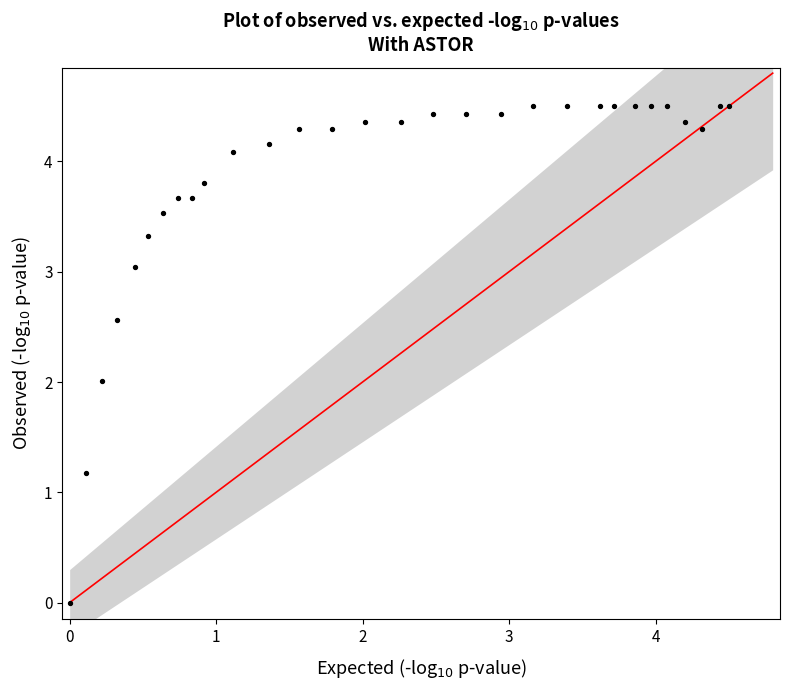

What is the range of Y values (max minus min)?

4.5